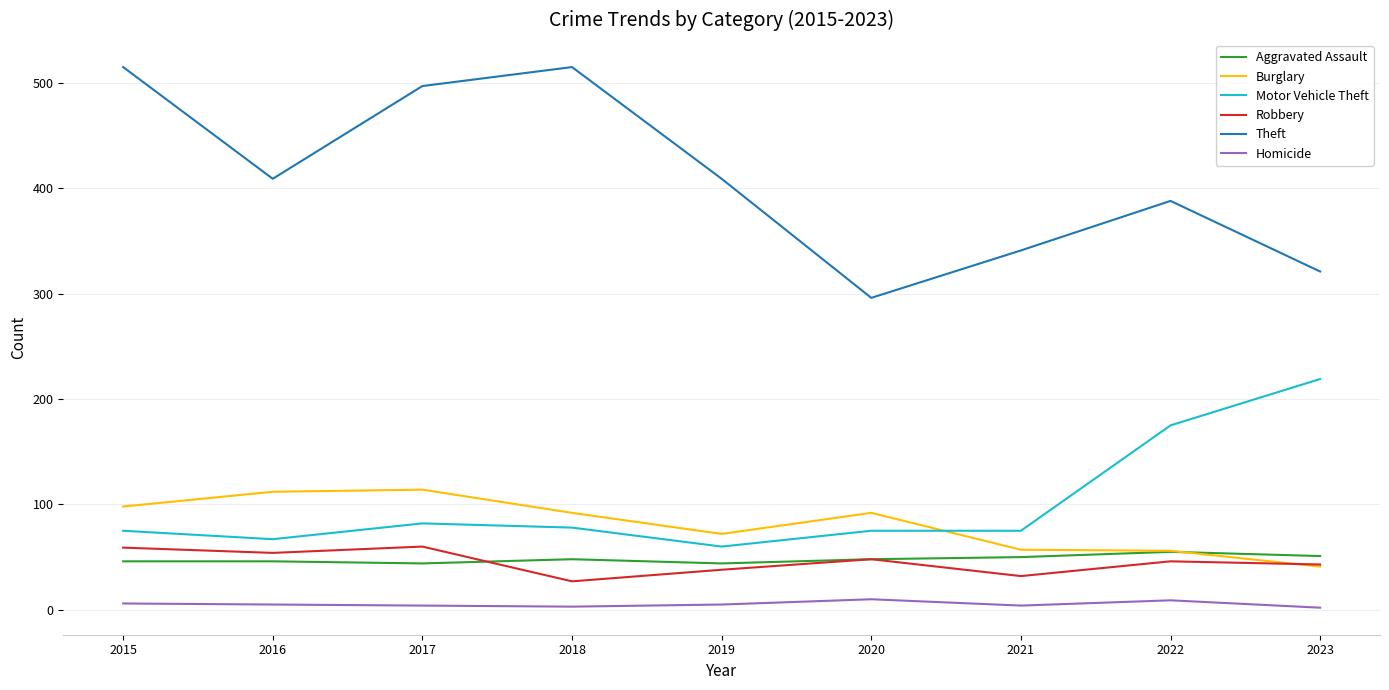

What is the minimum value for Burglary?

41